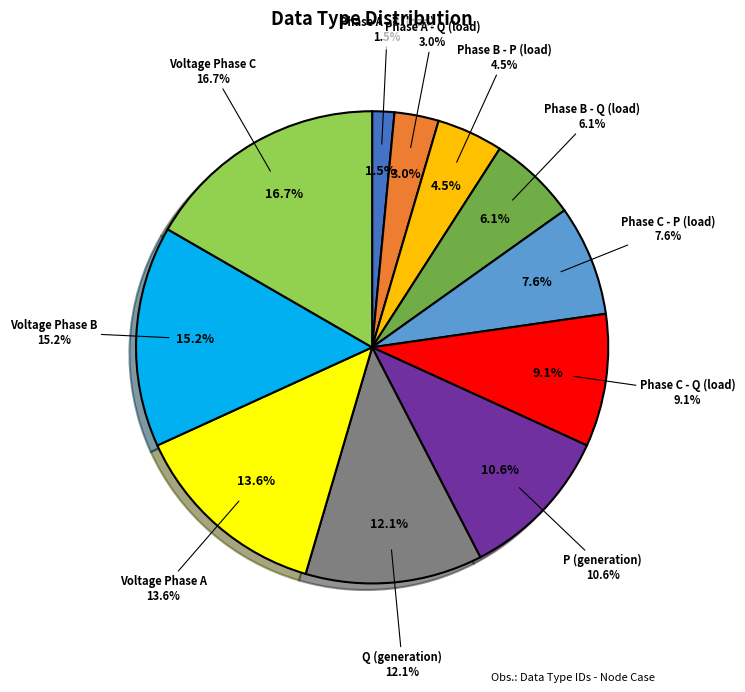

Is it true that Q (generation) is 1% of the pie?

False